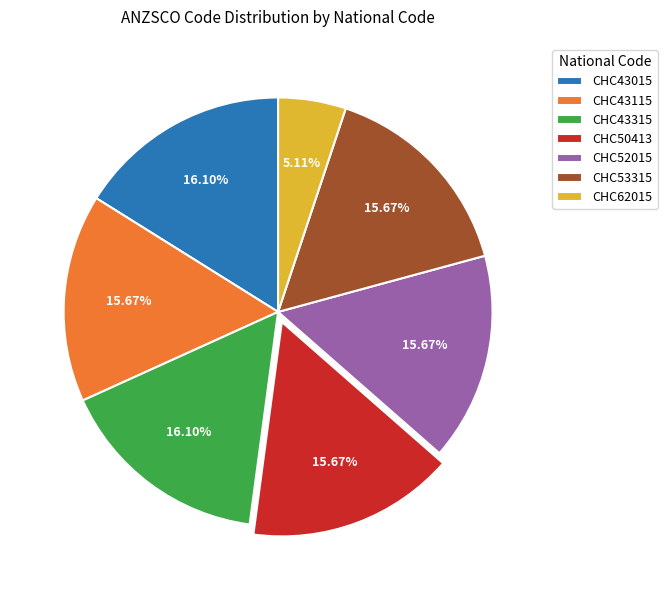

Approximately how many times larger is the value at CHC53315 compared to CHC43015?

1.0